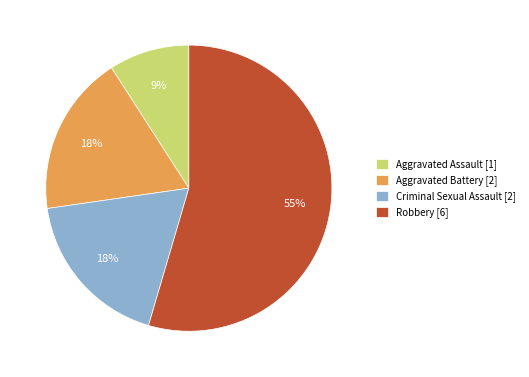

Which slice represents more than half of the pie?

Robbery